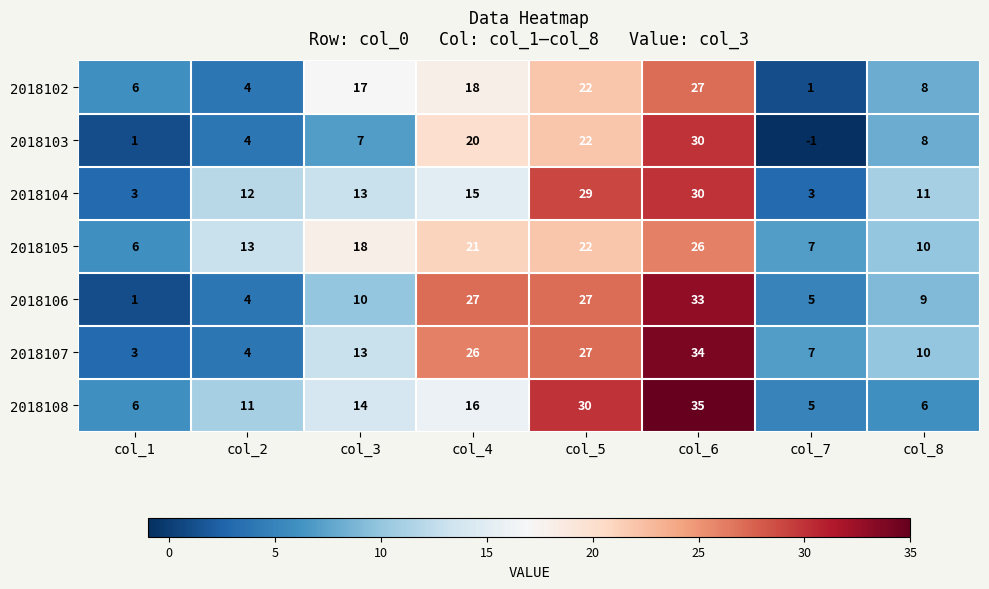

At which category is the sum across all series the highest?

col_6